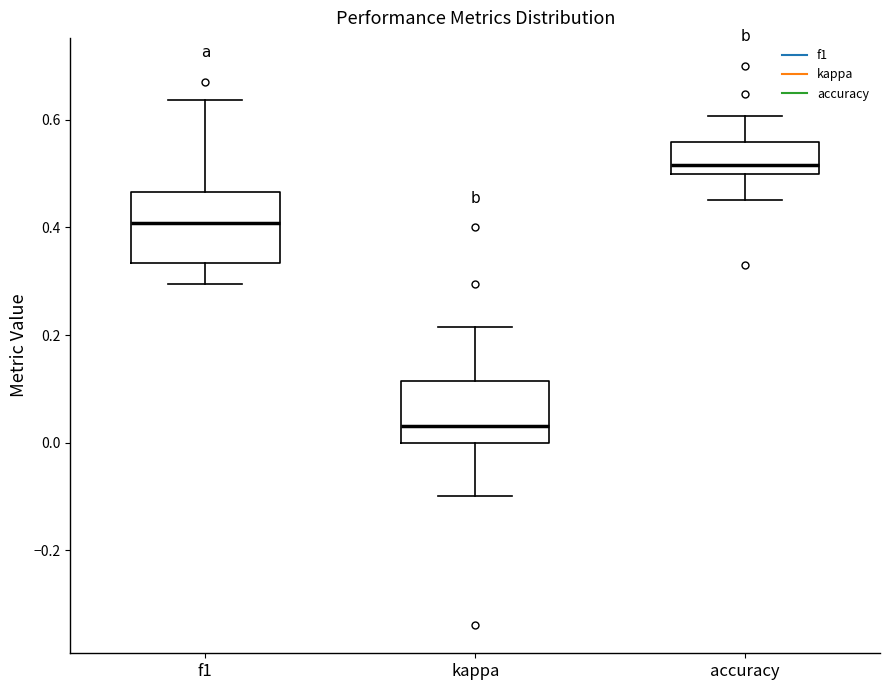

Reading left to right, transcribe this box plot: for each box, give where its median line is, the range the box spans, and where its two whiskers end, as read against the y-axis. The values are not printed on the chart, so give them approximately, as read against the axis.

f1: median 0.40, box 0.34 to 0.46, whiskers 0.30 to 0.64
kappa: median 0.04, box 0.00 to 0.12, whiskers -0.10 to 0.22
accuracy: median 0.52, box 0.50 to 0.56, whiskers 0.46 to 0.60